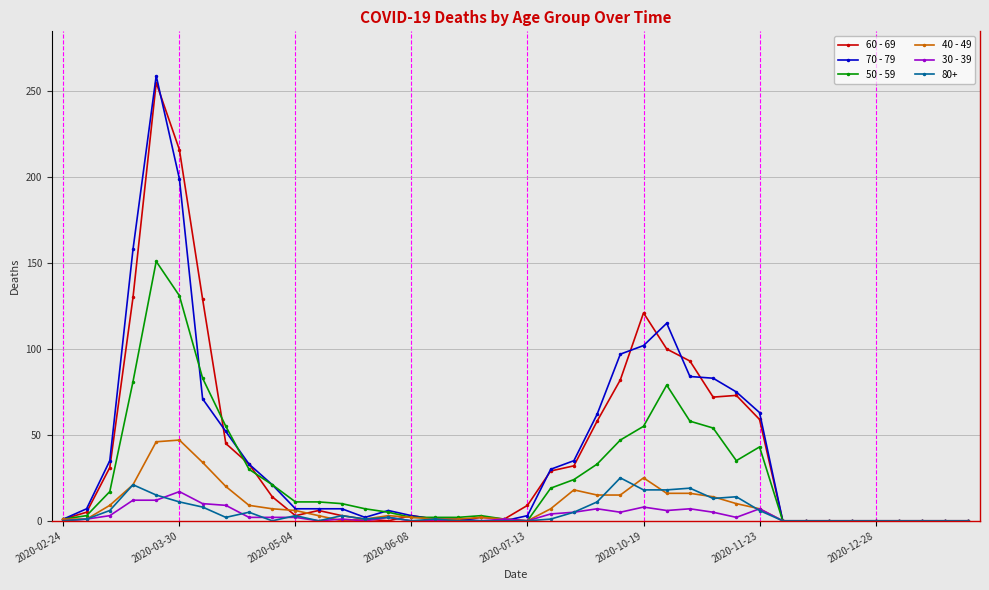

What is the maximum value shown in the chart?

259